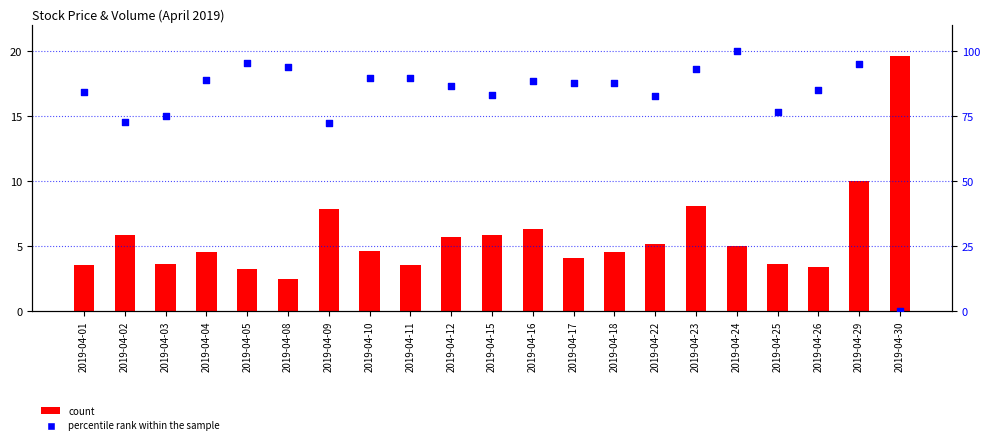

Is the value of percentile rank within the sample at 2019-04-17 greater than the value of volume (×10k) at 2019-04-02?

Yes